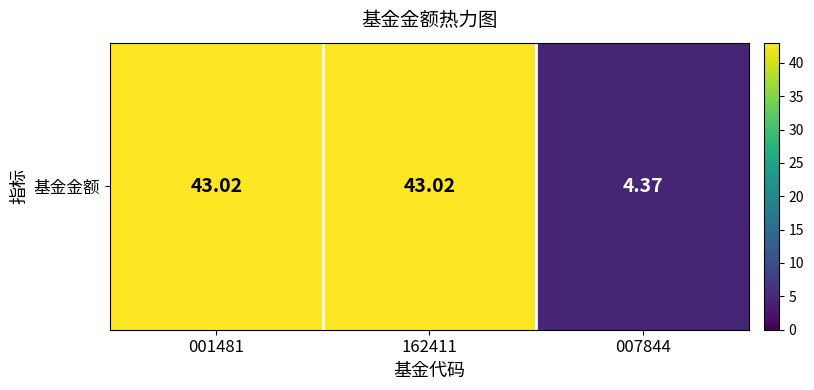

What is the difference between the second highest and minimum values?

38.7